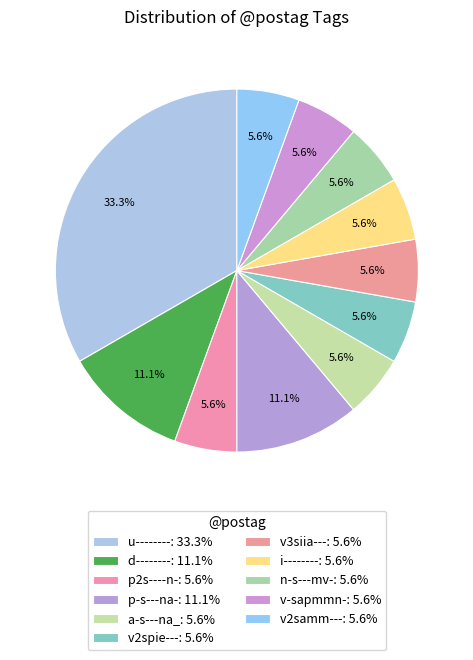

Count the number of slices in the pie.

11